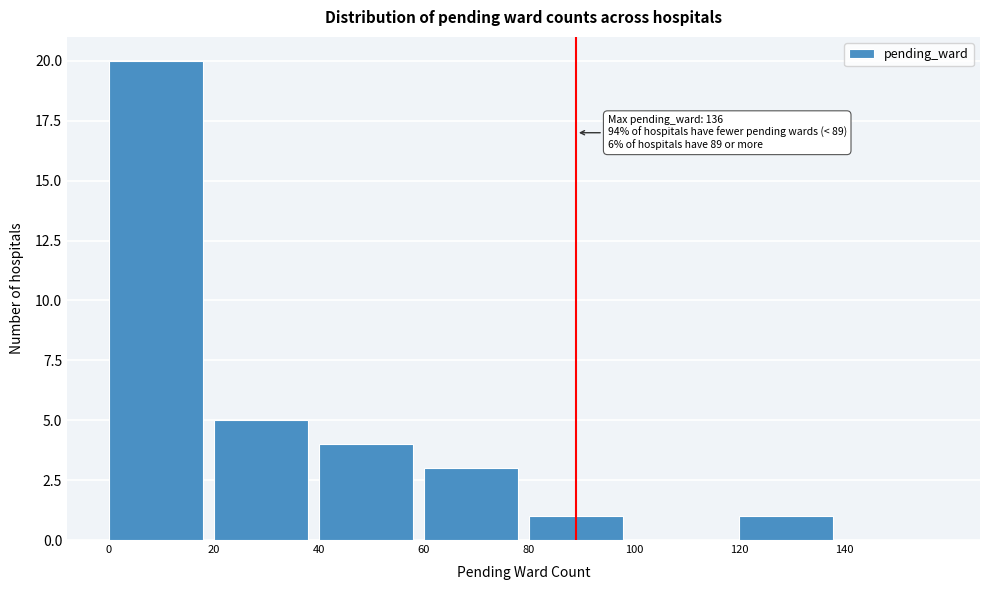

Which range on the x-axis has the tallest bar?

0 to 20